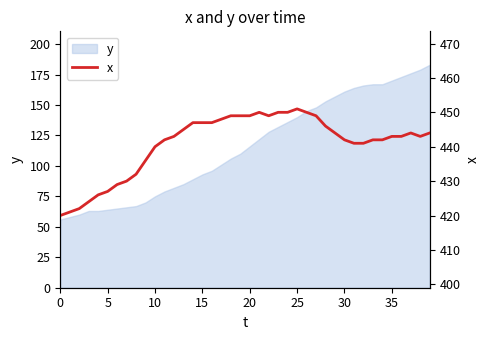

What is the difference between the maximum and minimum values?

31